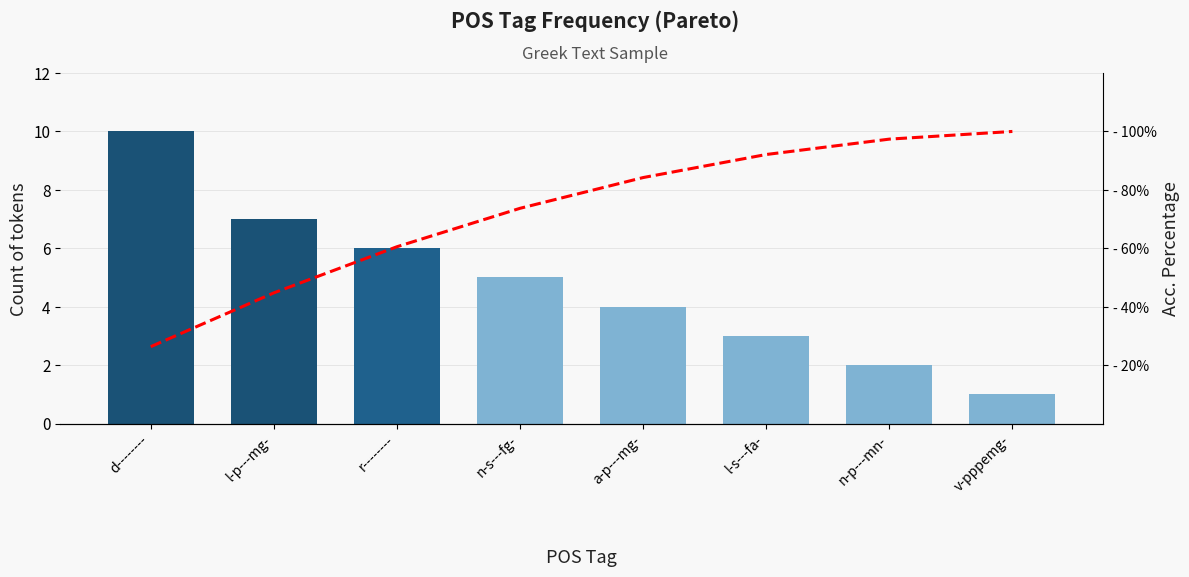

What is the highest value of the Acc. Percentage series?

100.0